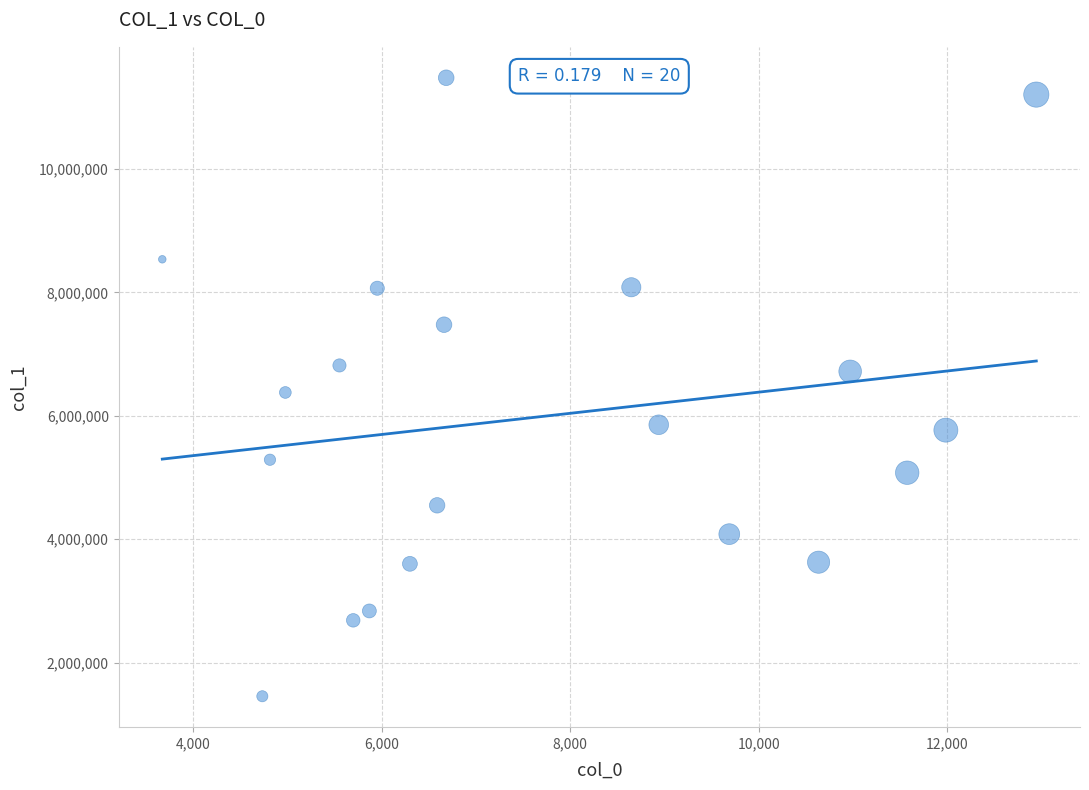

What is the range of Y values (max minus min)?

10026198